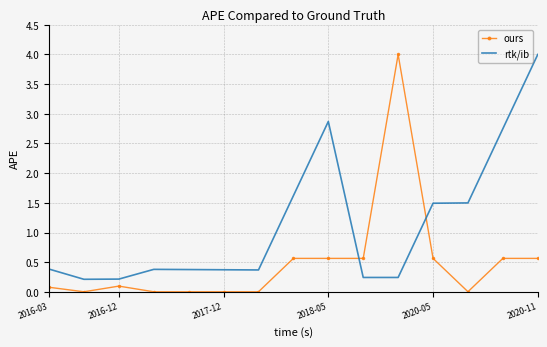

True or false: rtk/ib and ours intersect in this chart.

True